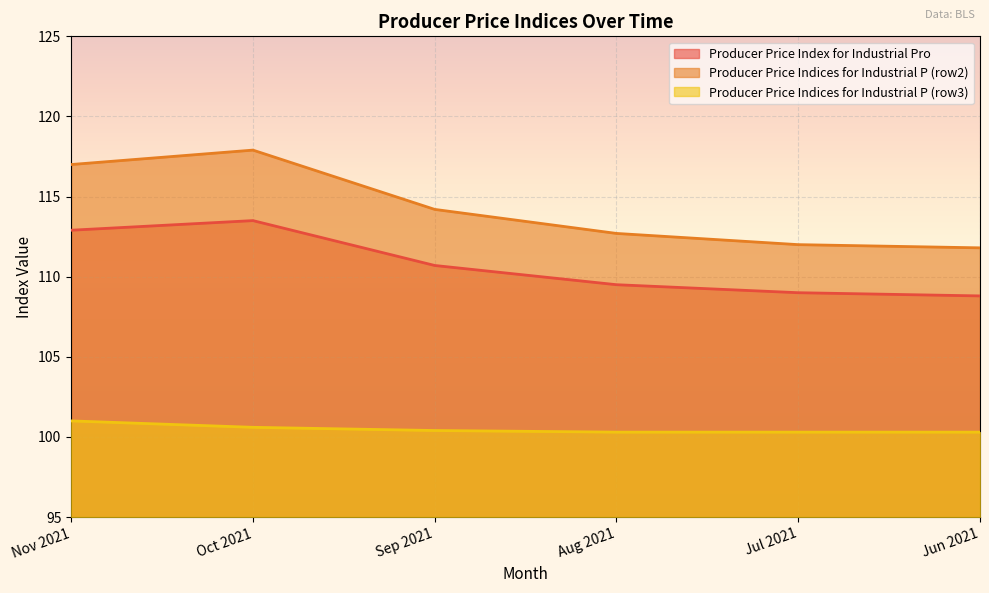

What is the difference between the maximum and second lowest values in the Producer Price Index for Industrial Pro series?

4.5